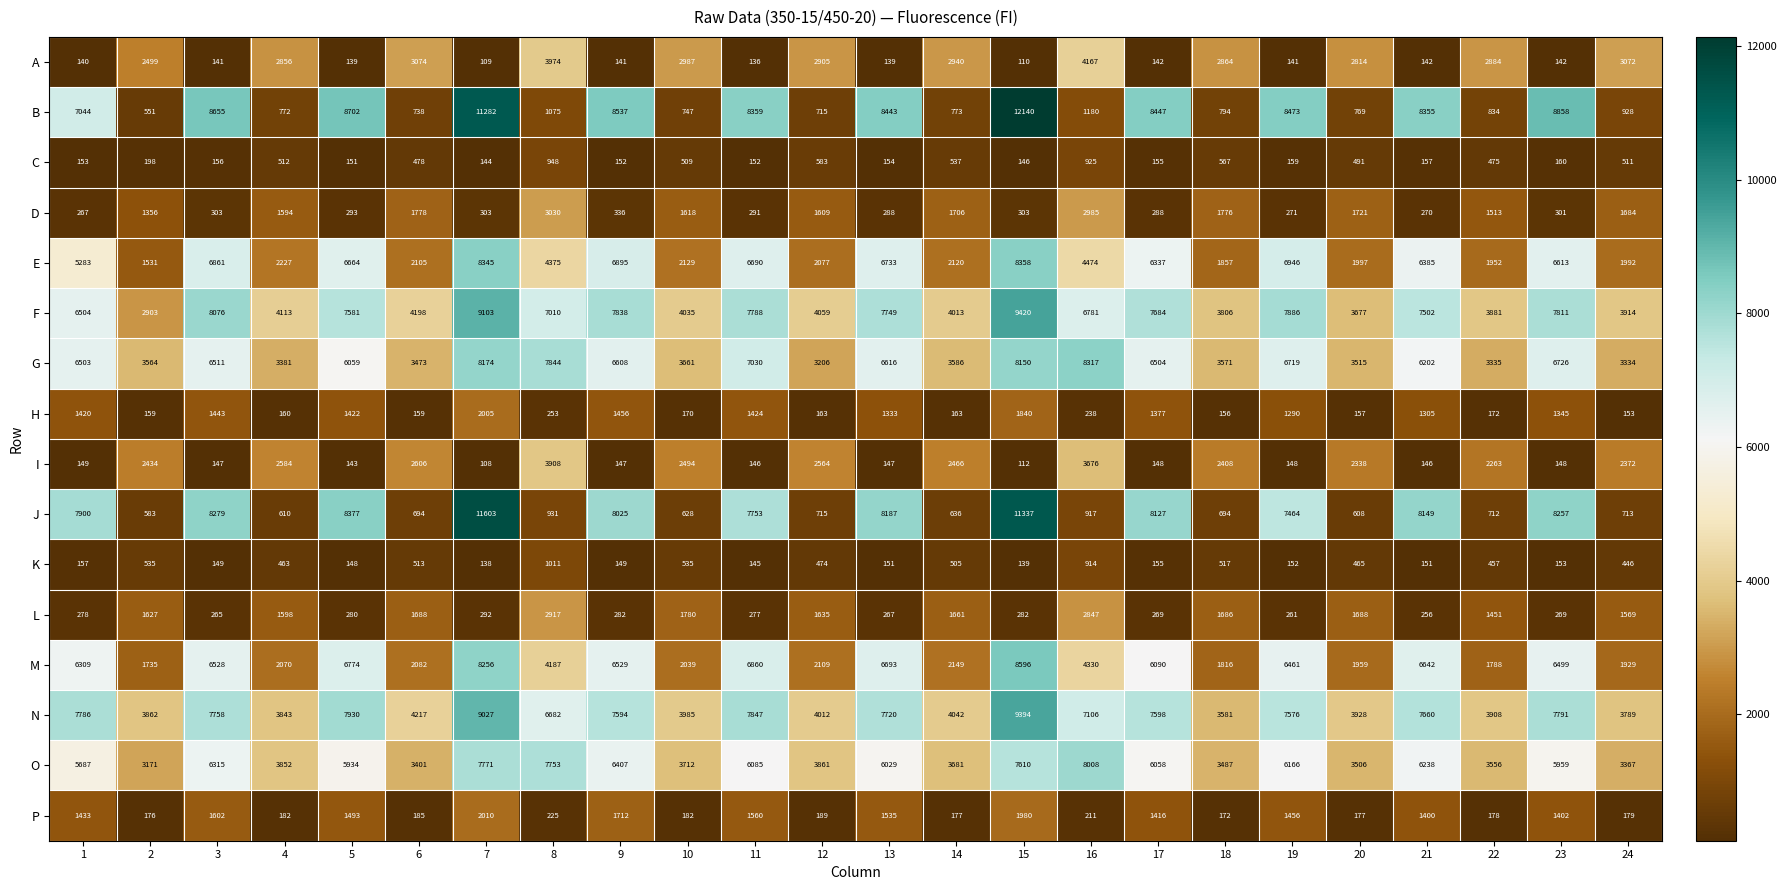

Count the number of data series in this chart.

16